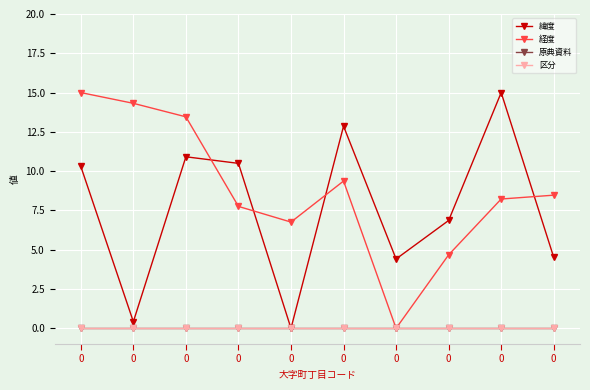

What is the approximate value of 緯度 at 0?

4.4